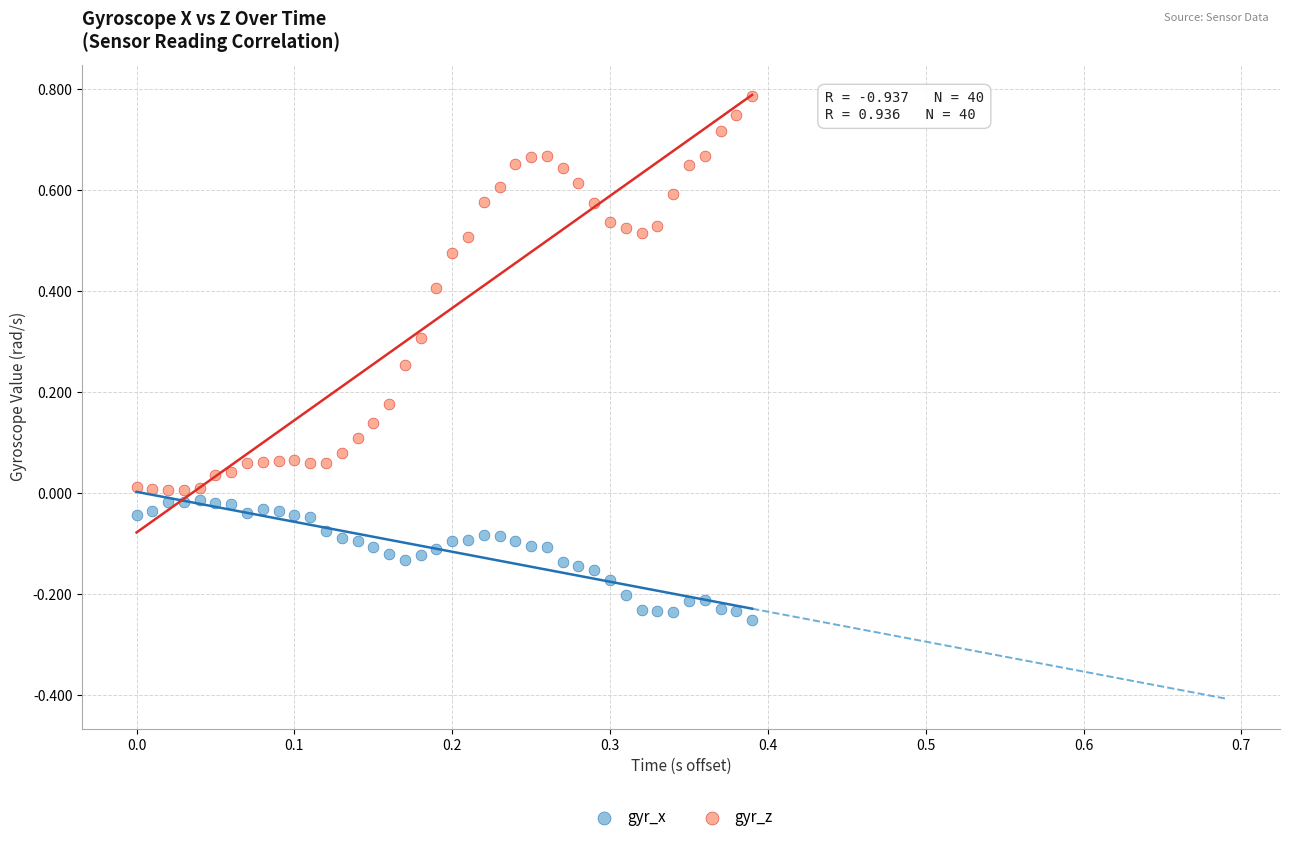

Across all data points, what is the range of X values (max minus min)?

0.4